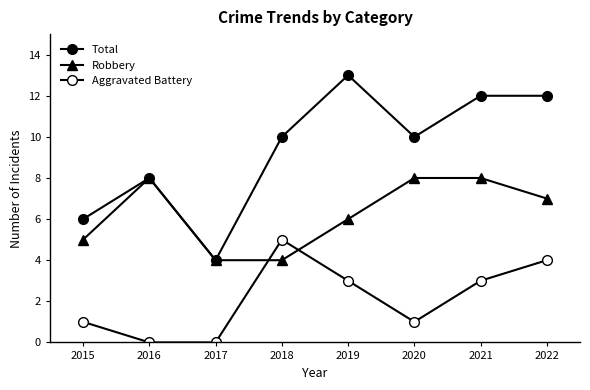

How many lines are shown in the chart?

3